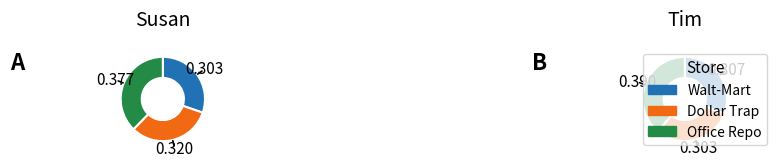

To the nearest percent, what percentage of the pie is Tim?

45%